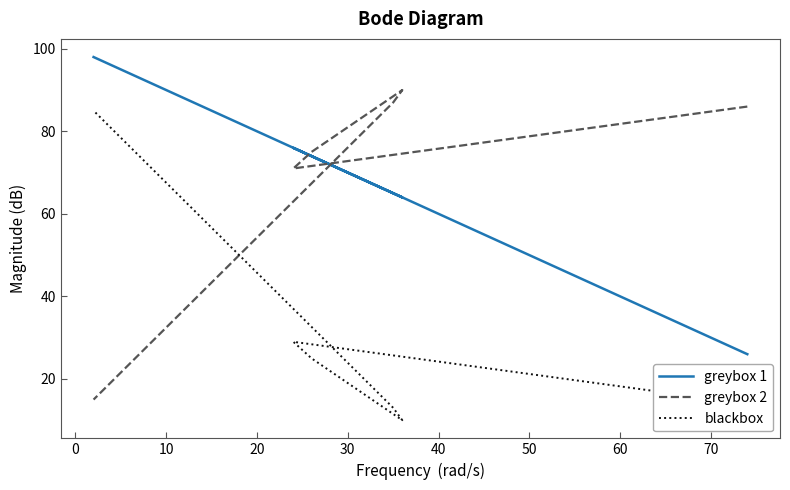

Is the value of greybox 2 at 30 greater than the value of blackbox at 0?

Yes